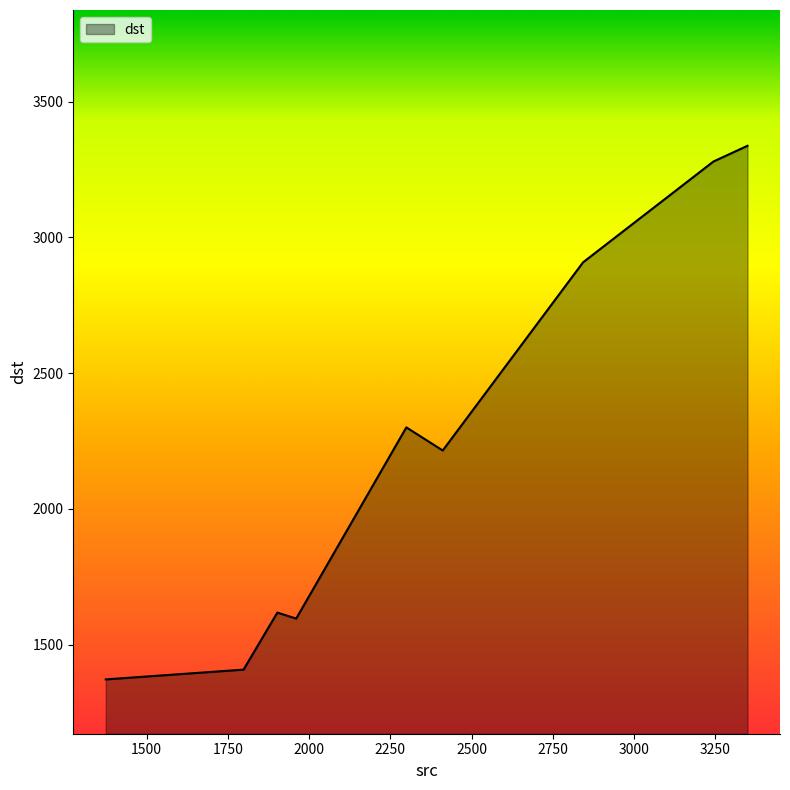

What is the maximum value shown in the chart?

3337